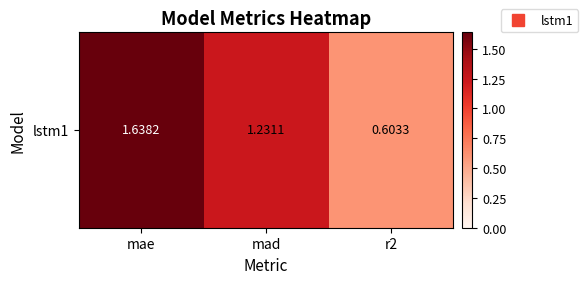

What is the sum of all values?

3.5